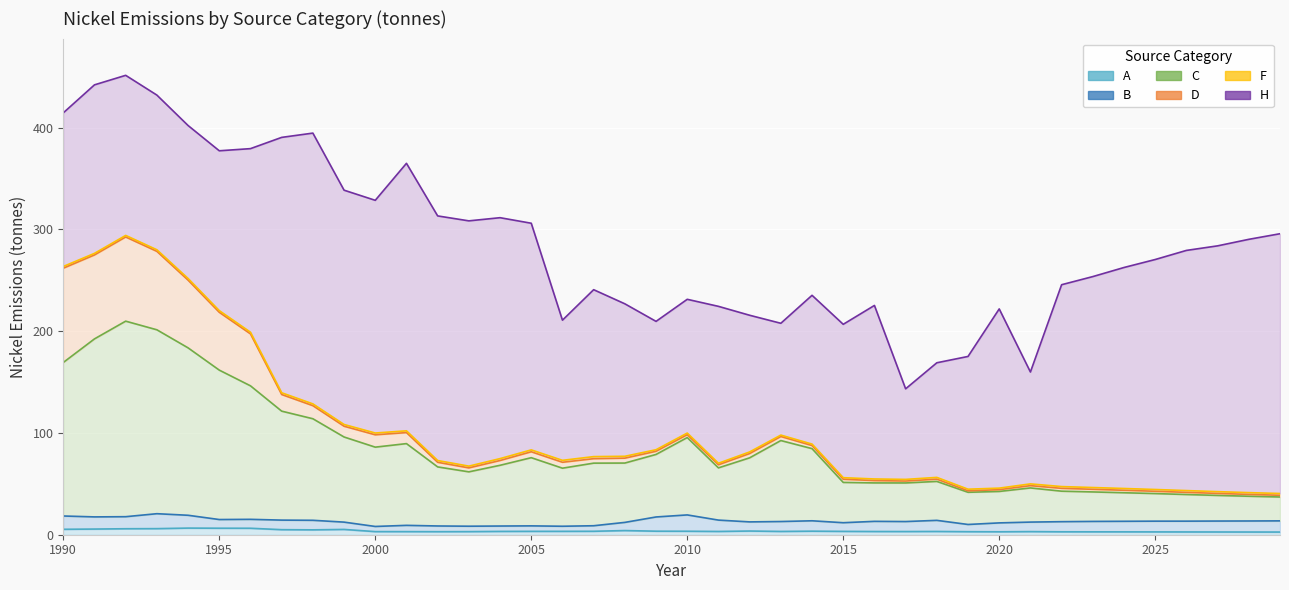

What is the difference between the maximum and minimum values in the D series?

253.8